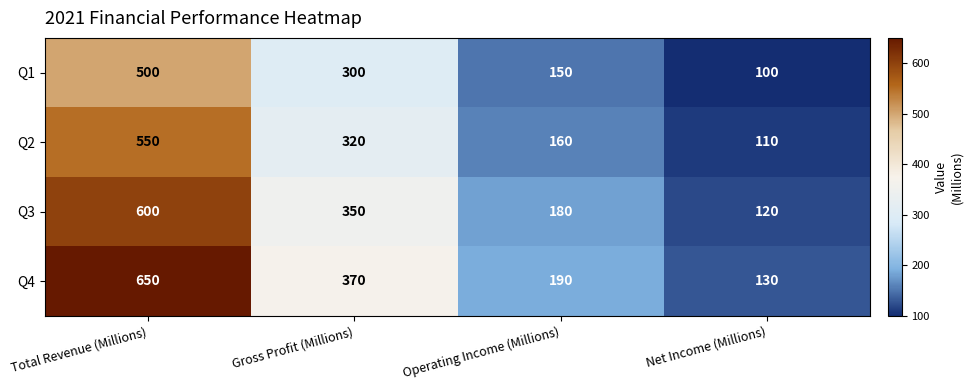

Reading left to right, list all the values displayed in this chart.

Q1: Total Revenue (Millions)=500	Gross Profit (Millions)=300	Operating Income (Millions)=150	Net Income (Millions)=100
Q2: Total Revenue (Millions)=550	Gross Profit (Millions)=320	Operating Income (Millions)=160	Net Income (Millions)=110
Q3: Total Revenue (Millions)=600	Gross Profit (Millions)=350	Operating Income (Millions)=180	Net Income (Millions)=120
Q4: Total Revenue (Millions)=650	Gross Profit (Millions)=370	Operating Income (Millions)=190	Net Income (Millions)=130